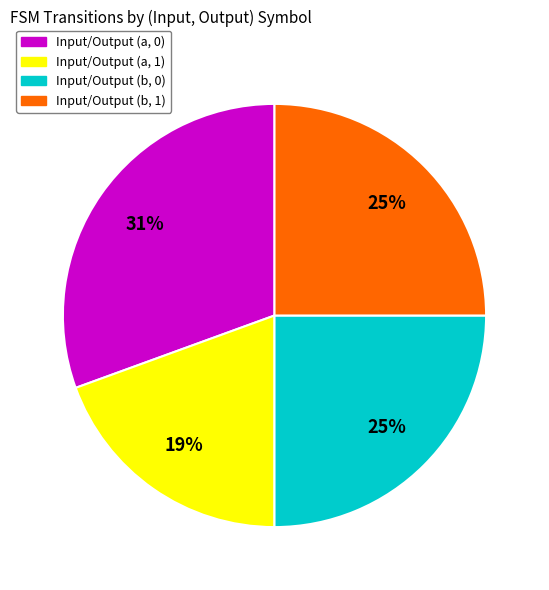

Is there any slice that represents more than half of the pie?

No